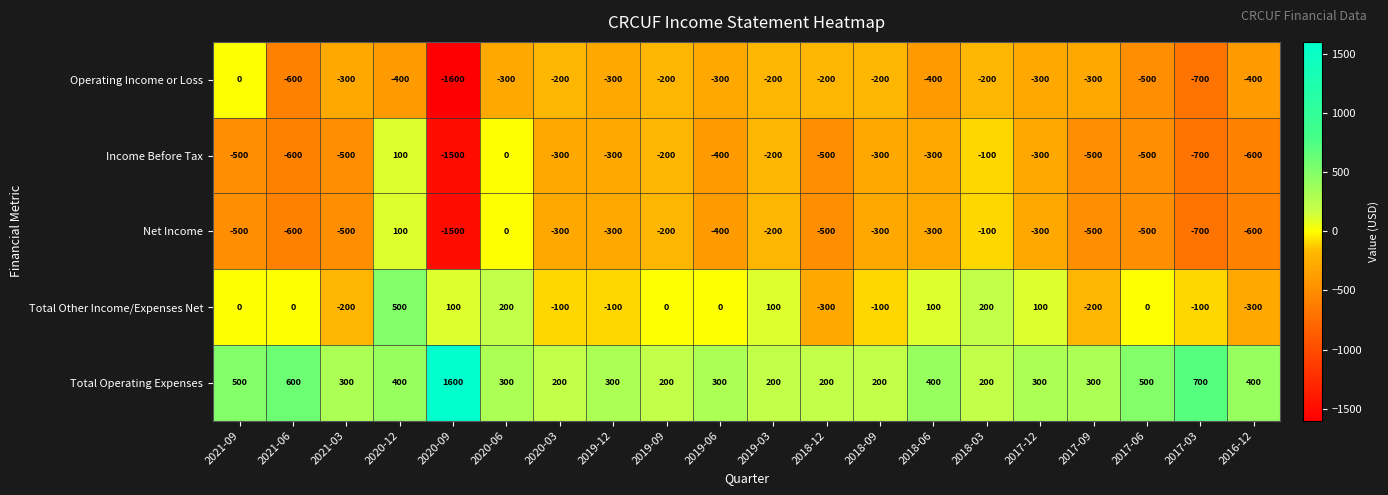

Which category has the highest value across all series?

2020-09